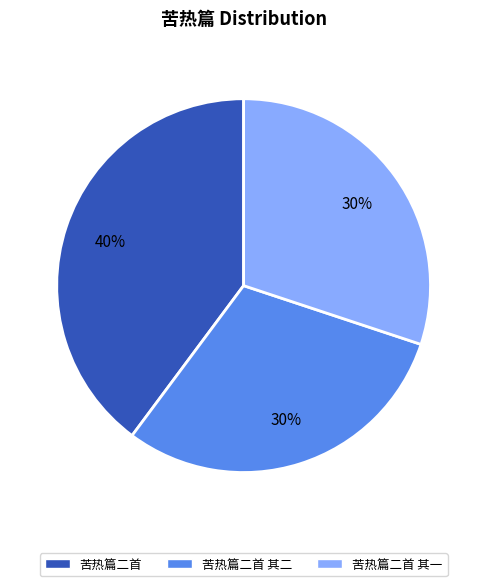

To the nearest percent, what is the combined percentage of 苦热篇二首 其二 and 苦热篇二首?

70%